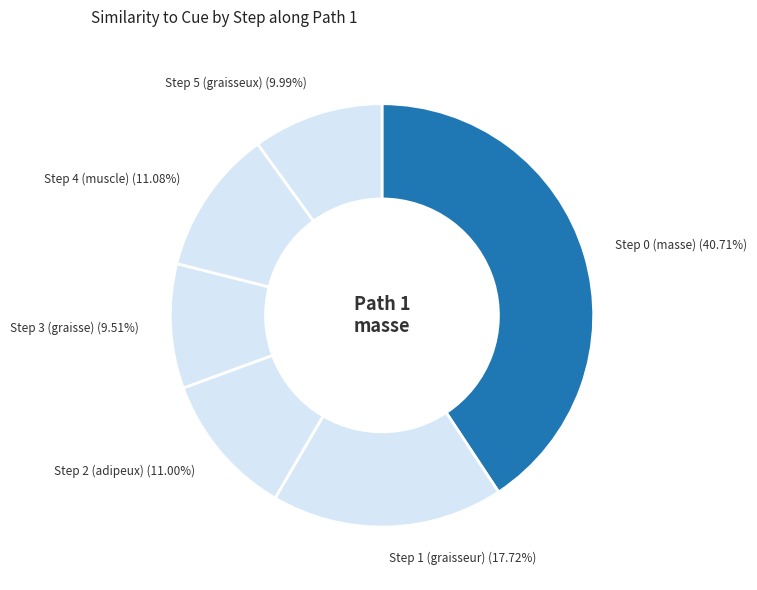

Is there any slice that represents more than half of the pie?

No